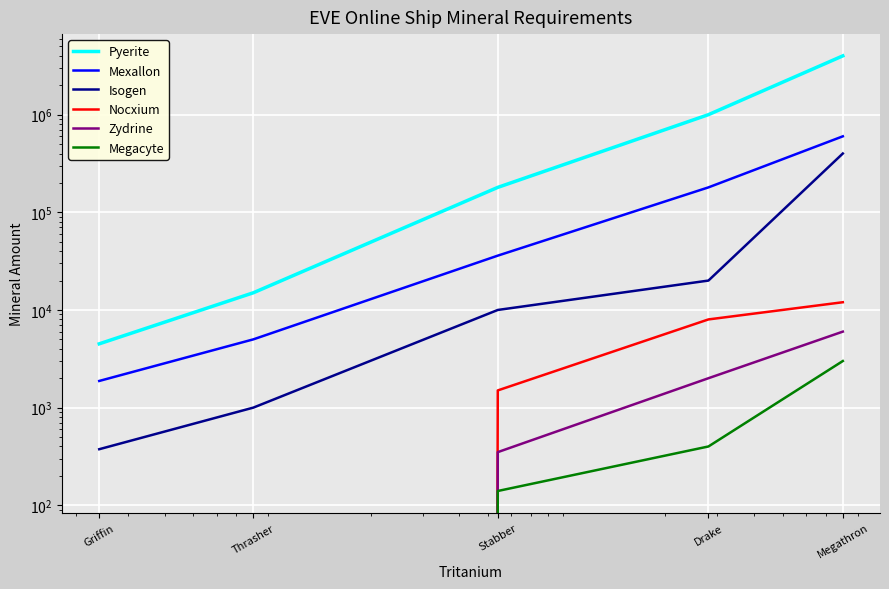

At how many categories does at least one series exceed 1290043?

1